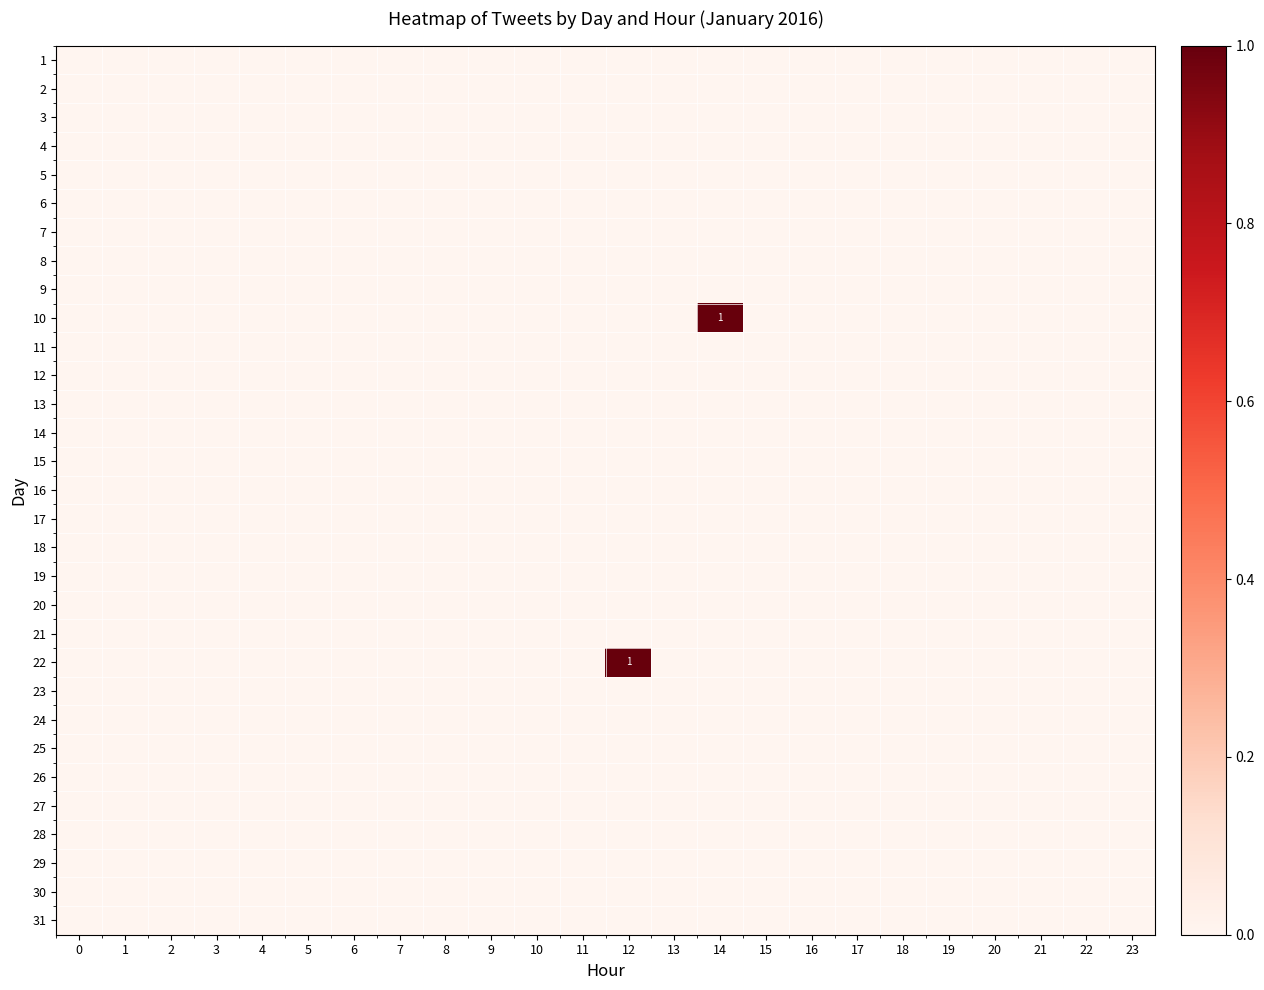

Is the value of 30 at 5 greater than the value of 1 at 11?

No